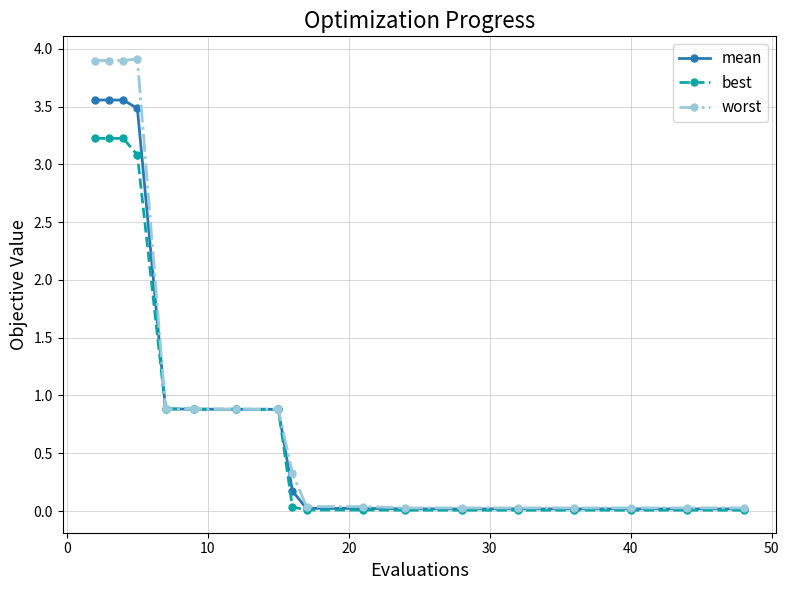

What is the maximum value for mean?

3.6